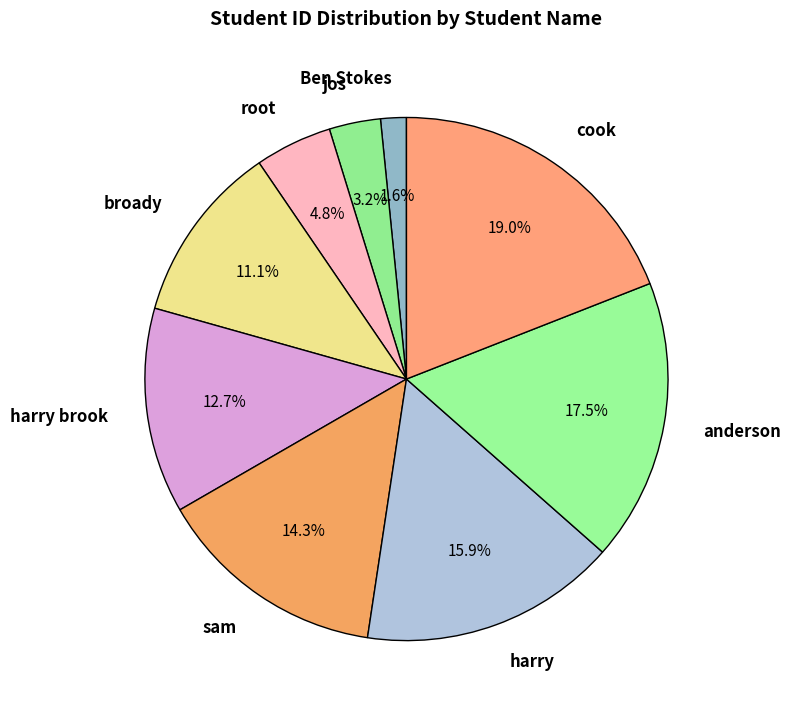

How many slices are in this pie chart?

9